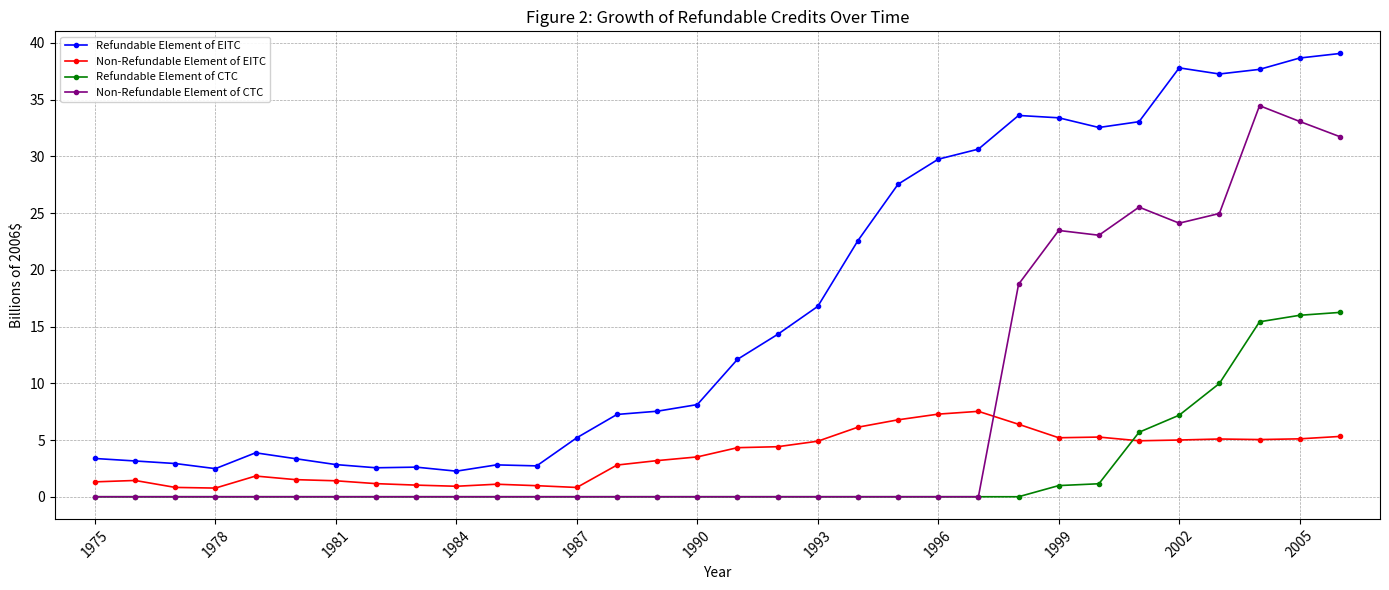

List the series in order of their peak value, lowest first.

Non-Refundable Element of EITC, Refundable Element of CTC, Non-Refundable Element of CTC, Refundable Element of EITC